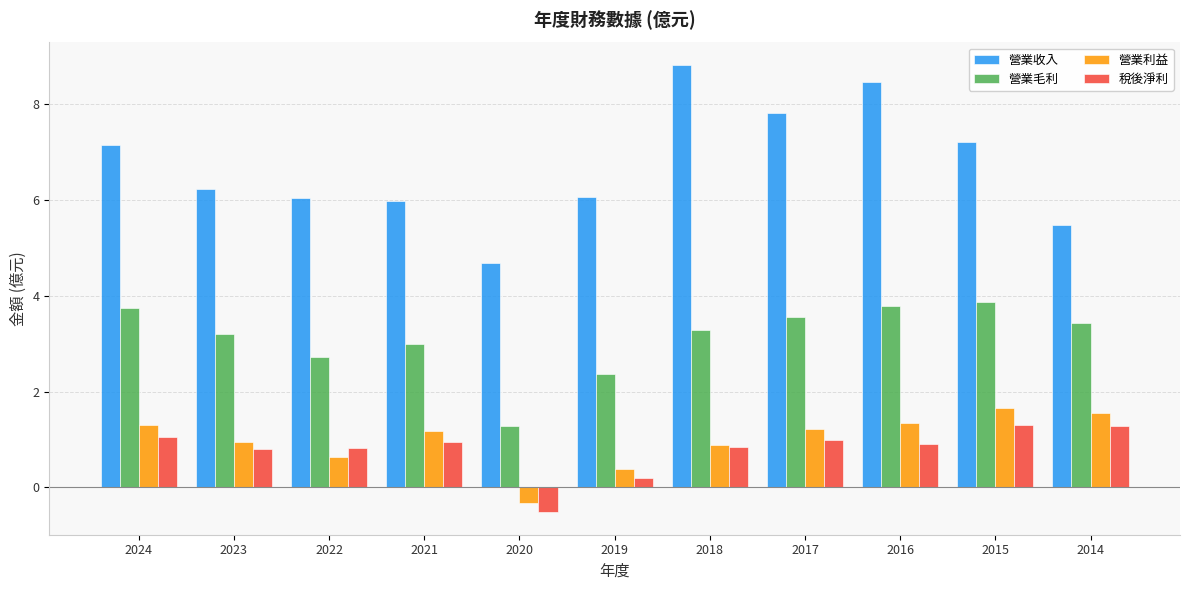

Between 2019 and 2016, which series saw the biggest shift?

營業收入